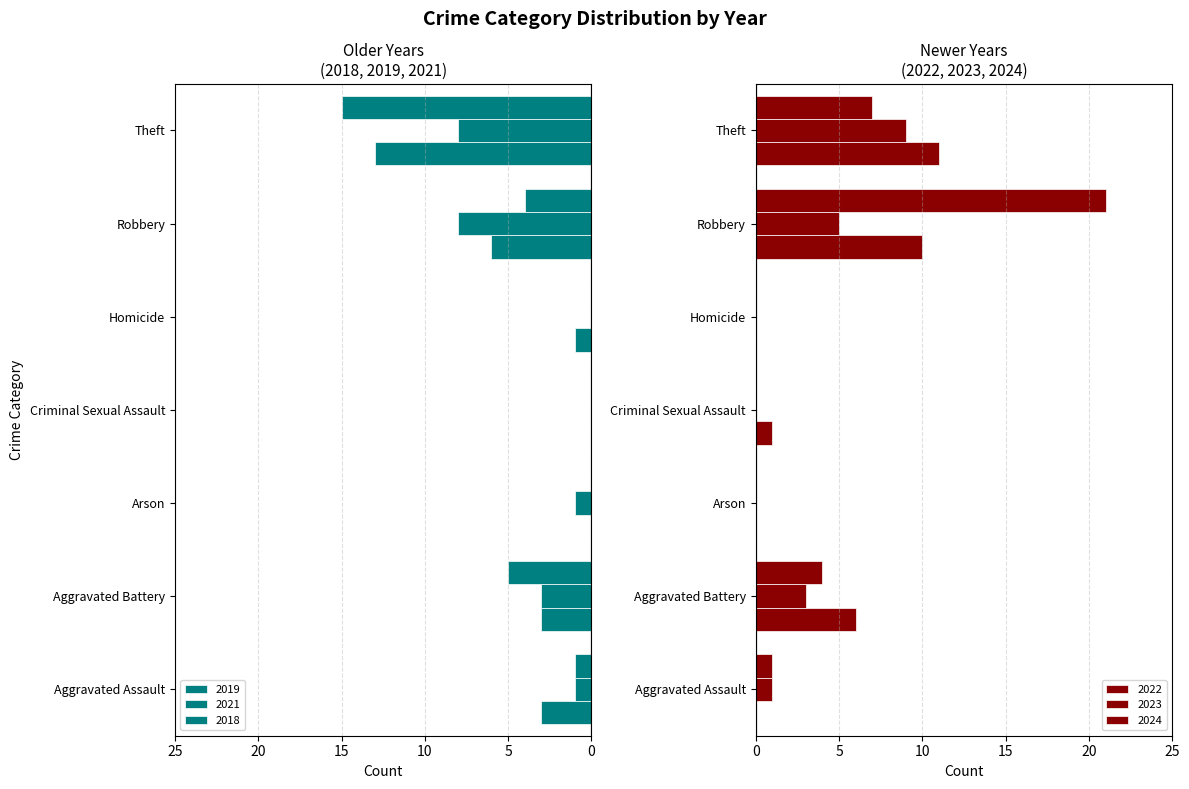

How many bars are there in total?

42